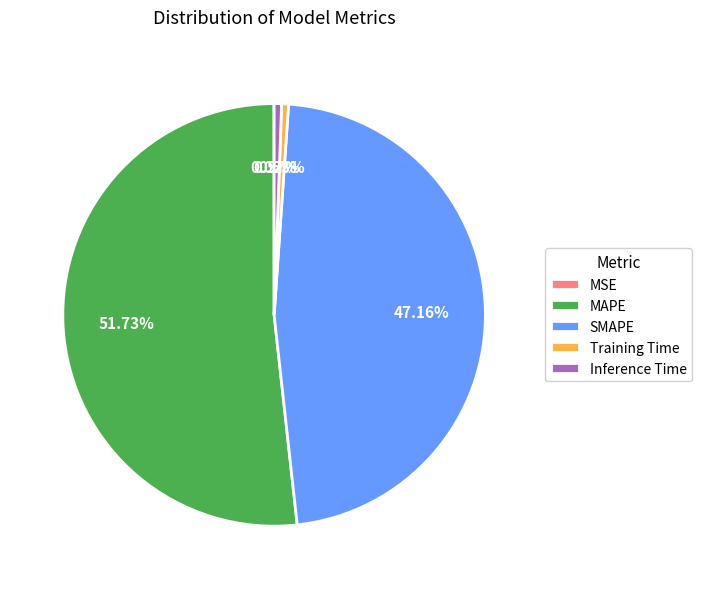

To the nearest percent, what percentage of the pie is SMAPE?

47%